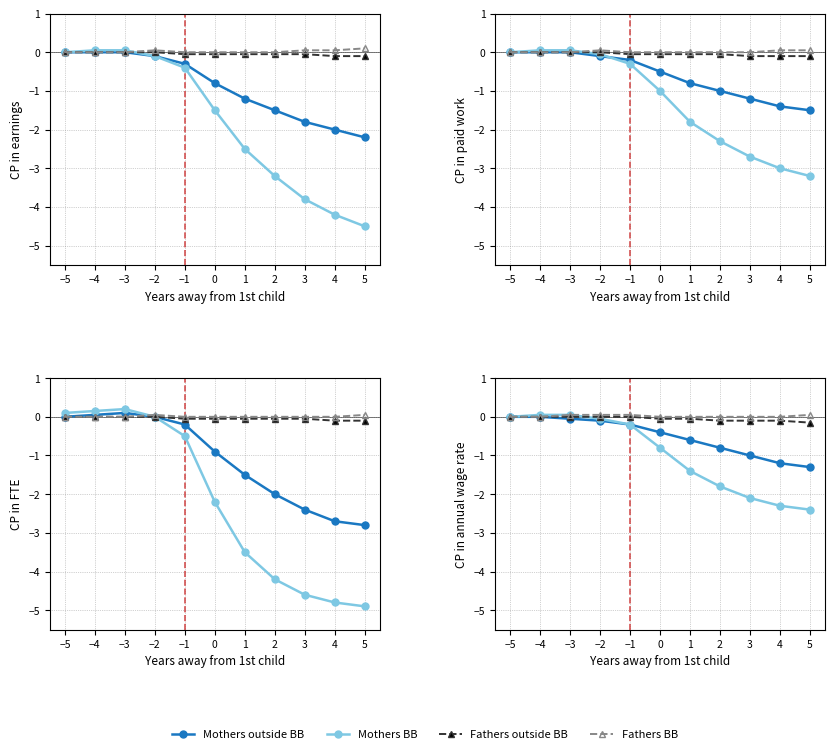

List the labels in order of Fathers outside BB value, smallest first.

5, 2, 3, 4, 0, 1, −5, −4, −3, −2, −1